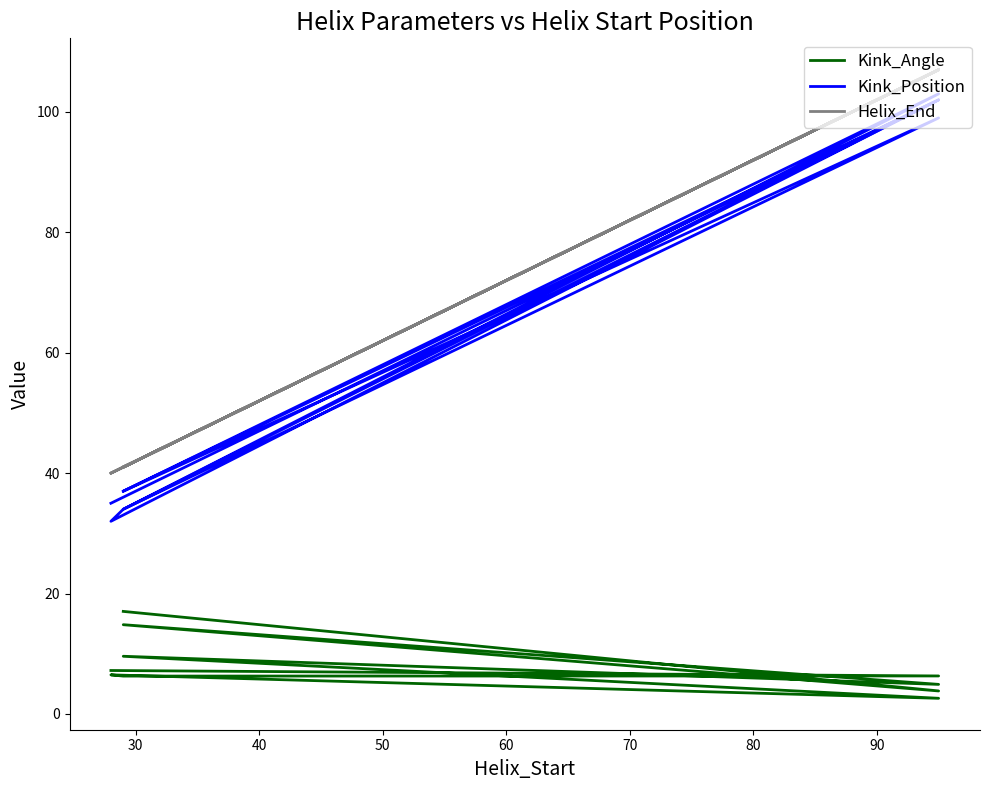

What position from the right is 50?

7